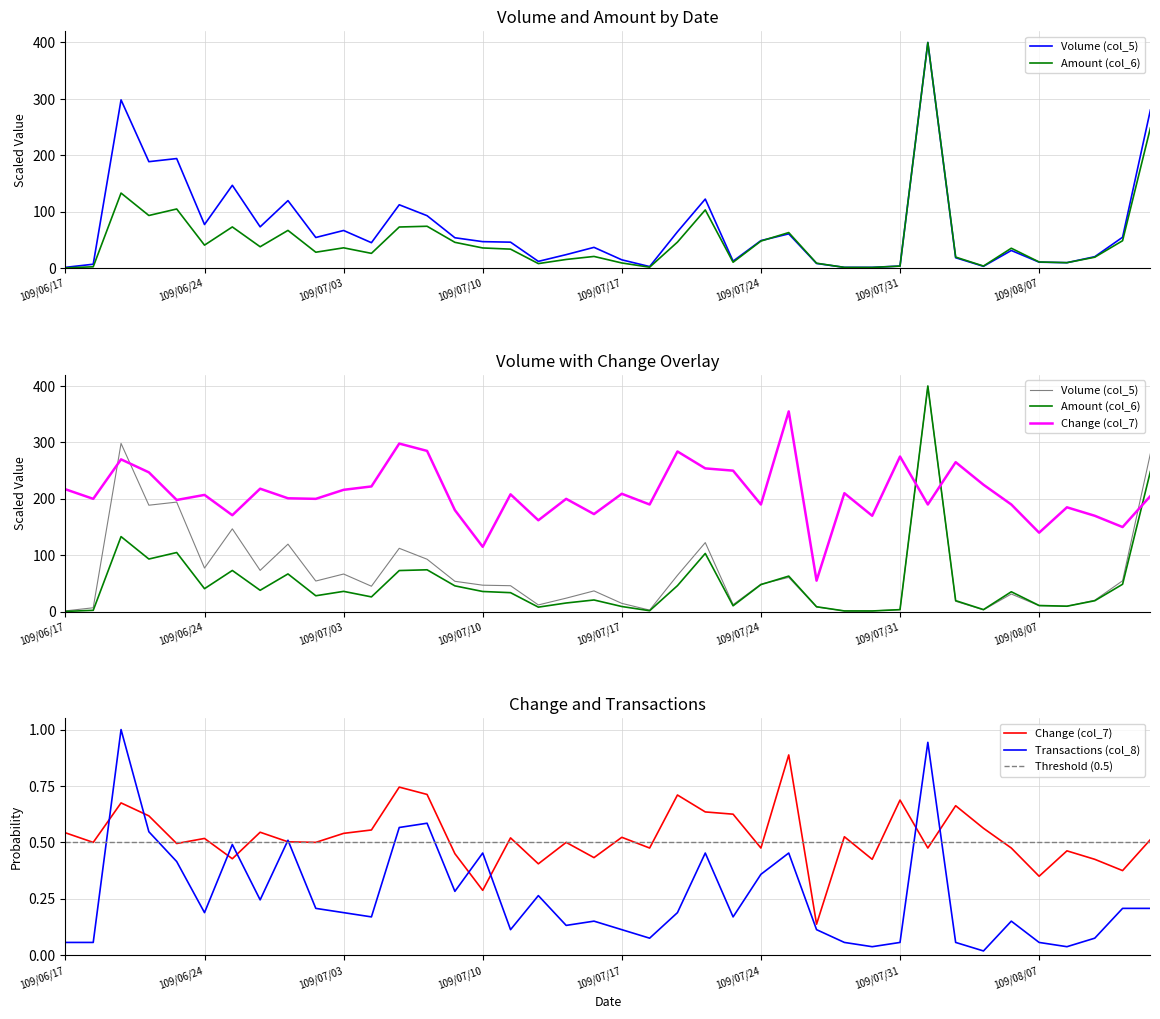

What is the total value across all series at 109/08/10?

204.4